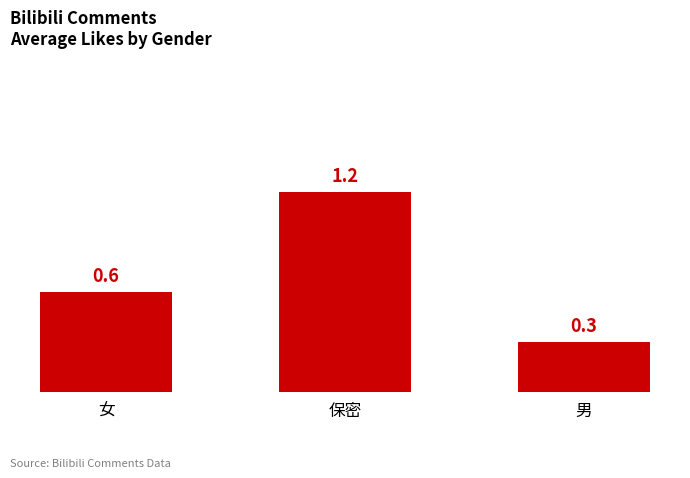

What is the change in value from 保密 to 男?

-0.9